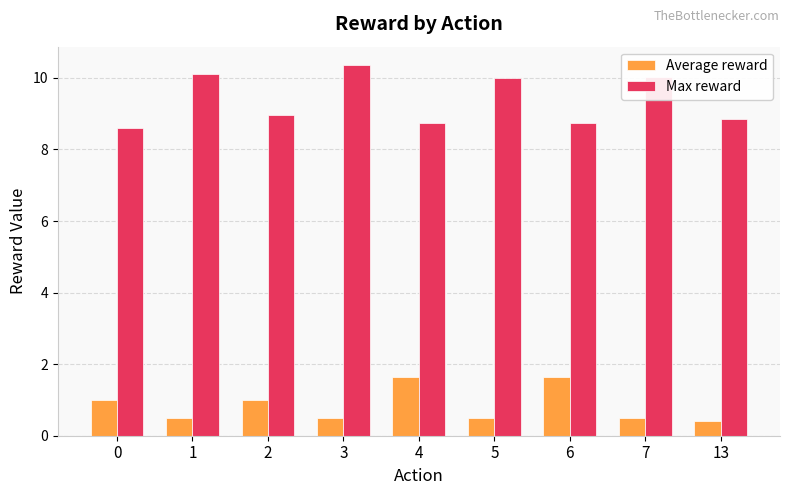

How many groups of bars are there?

9